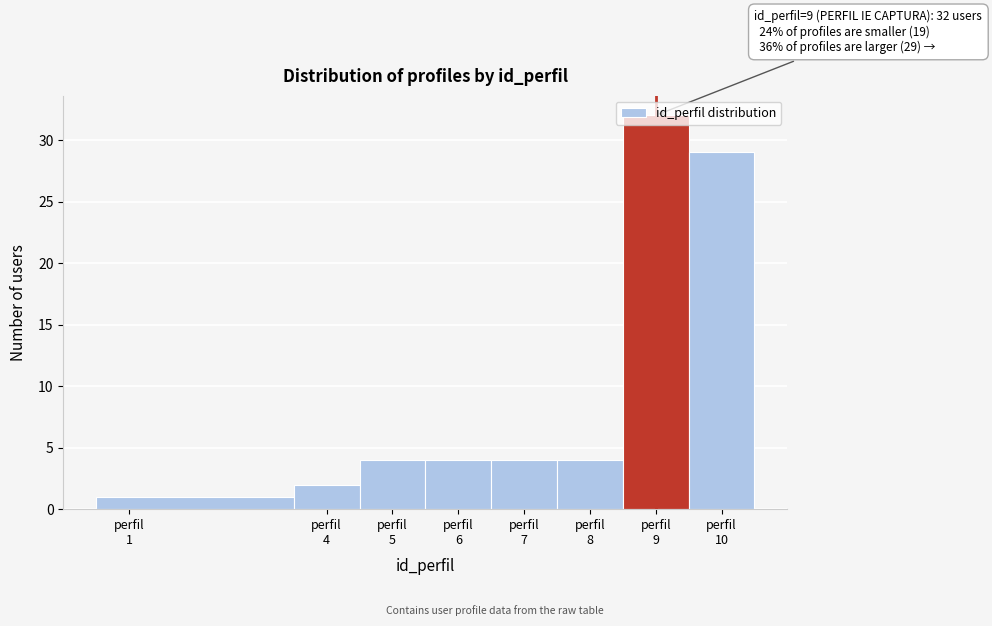

Which range on the x-axis has the tallest bar?

8.5 to 9.5